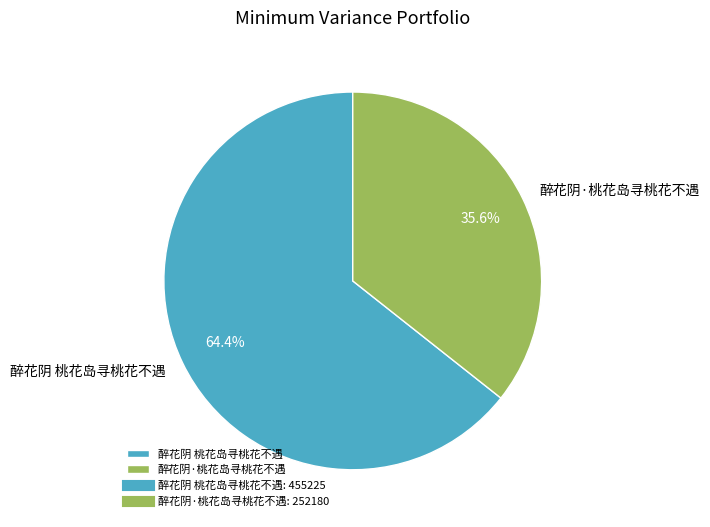

Rank the categories by value from lowest to highest.

醉花阴·桃花岛寻桃花不遇, 醉花阴 桃花岛寻桃花不遇